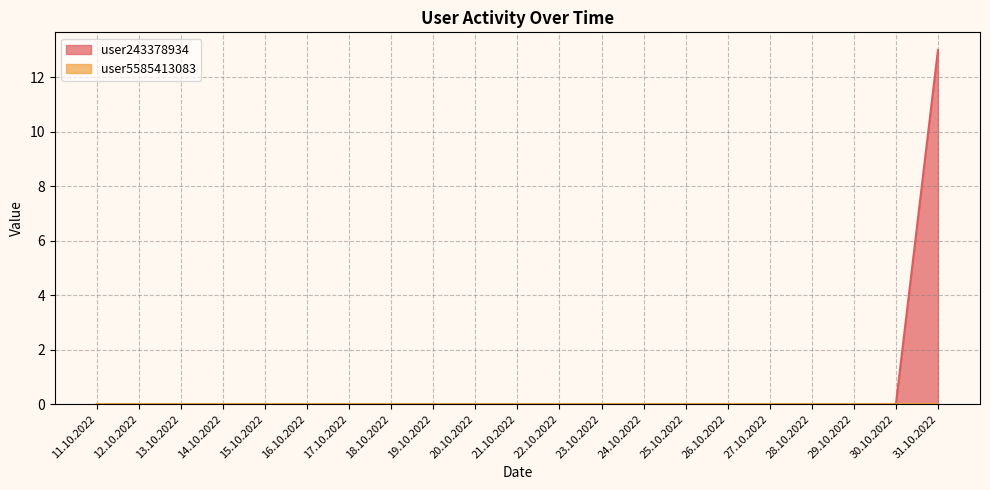

The value at 20.10.2022 is -5. True or false?

False